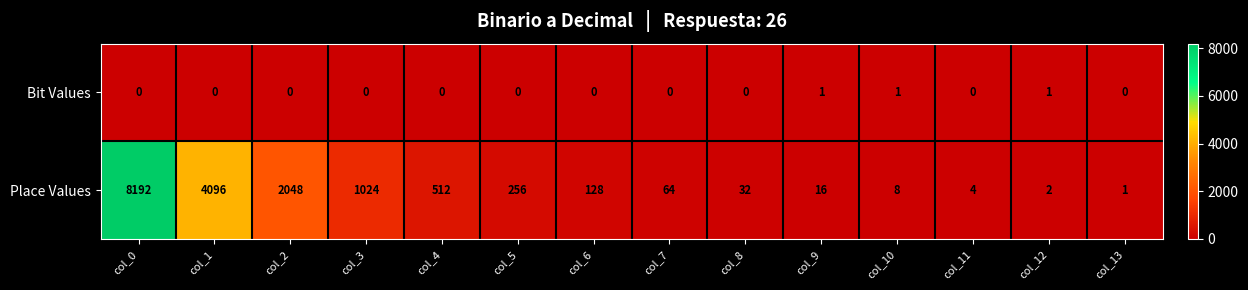

Which label corresponds to the largest value in the chart?

col_0